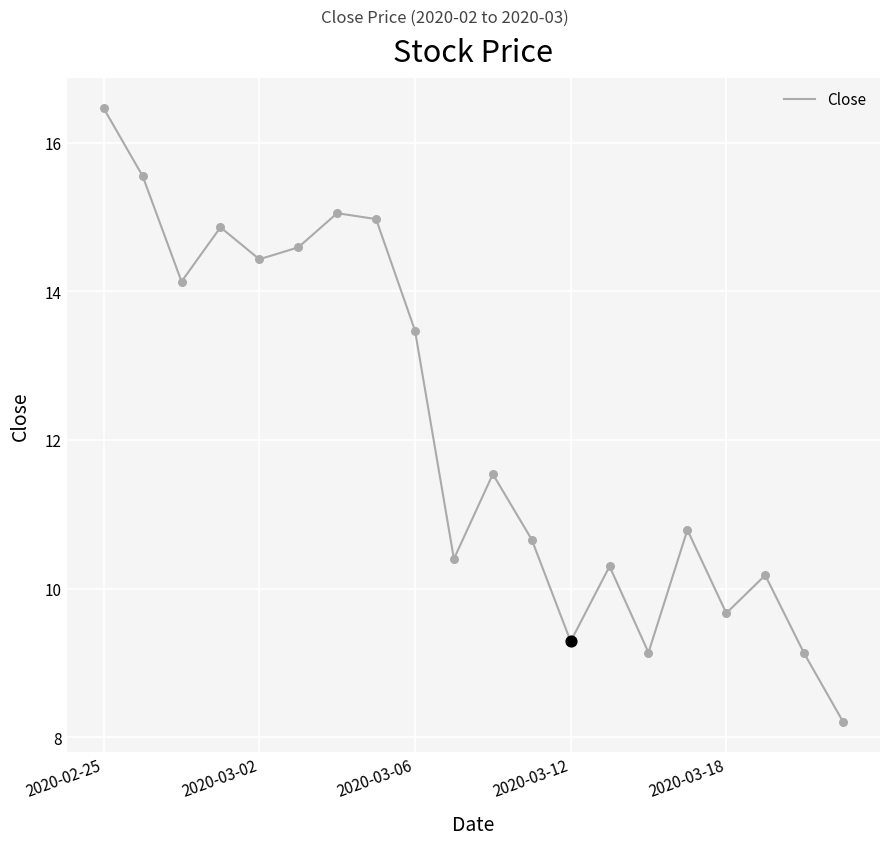

What is the smallest value displayed?

8.2